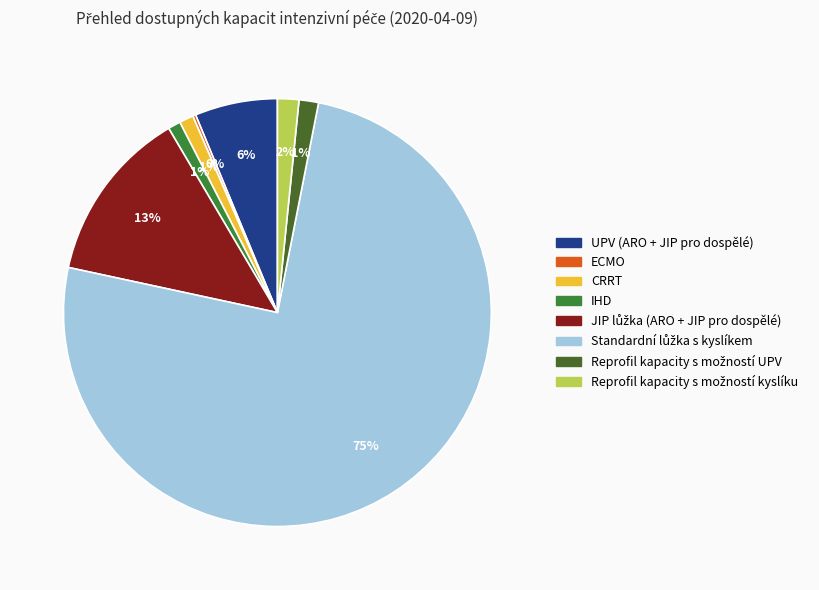

To the nearest percent, what is the average slice percentage?

12%